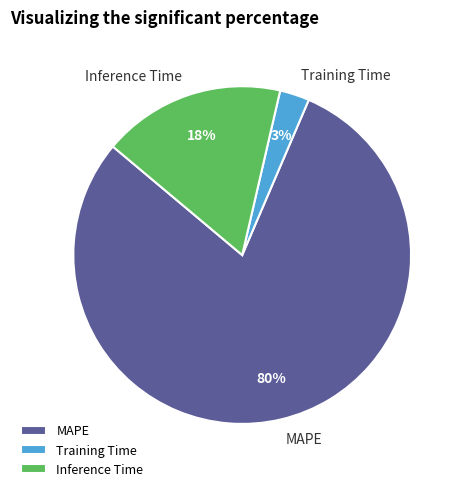

To the nearest percent, what portion does Training Time represent?

3%